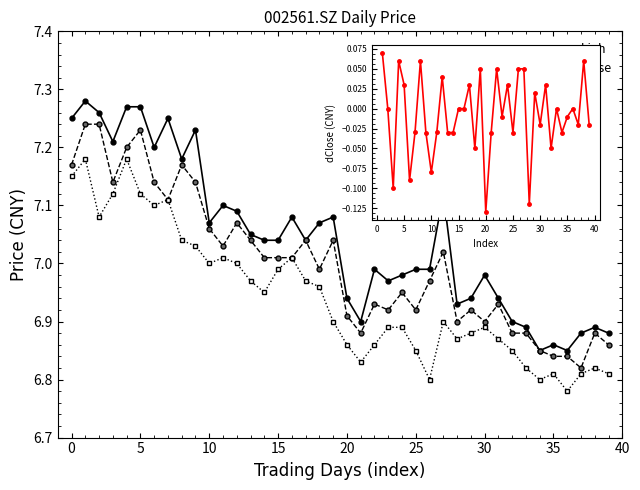

What is the difference between the second highest and minimum values in the low series?

0.4